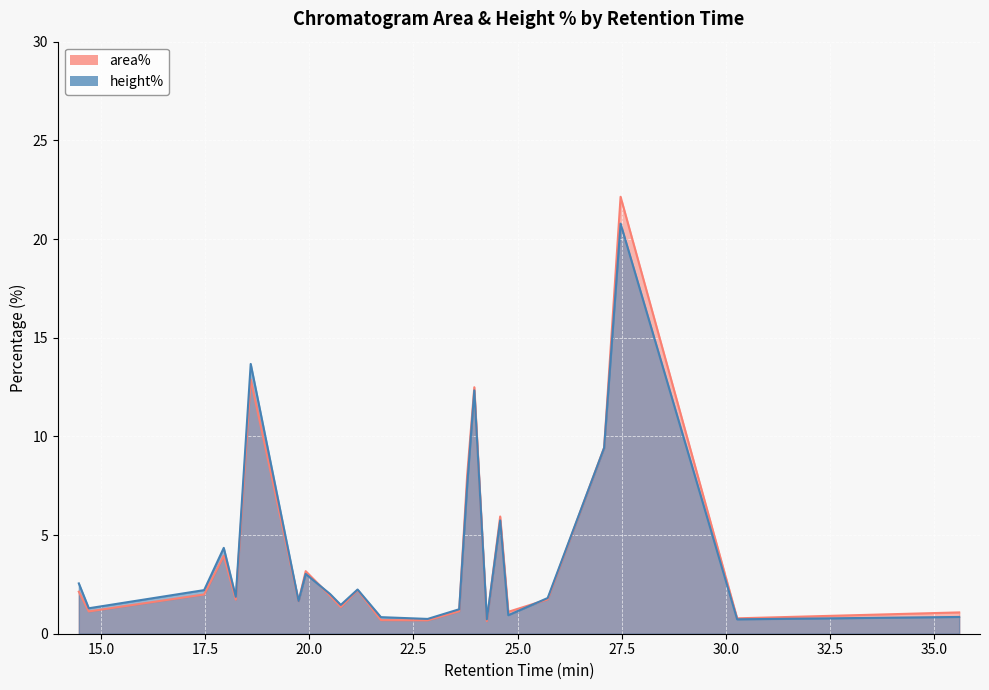

How many data points in height% are above 2?

12